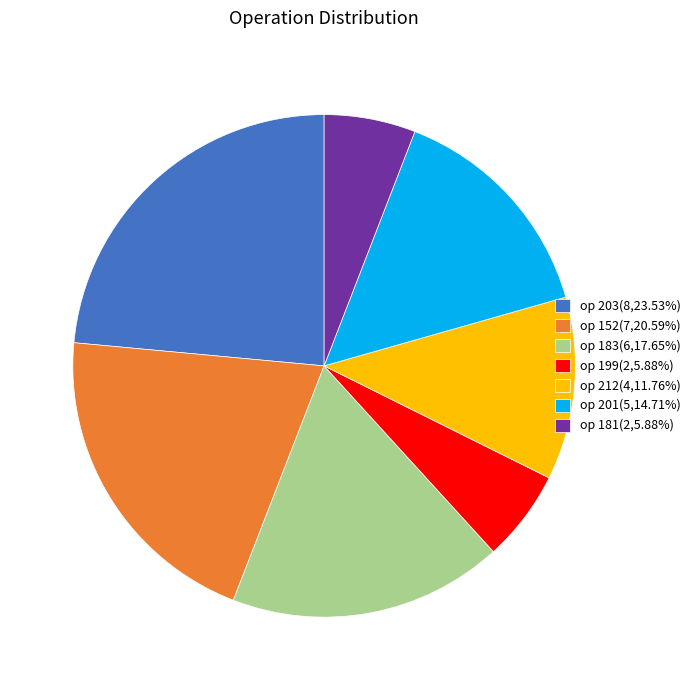

Does op 201(5,14.71%) represent more than half of the total?

No